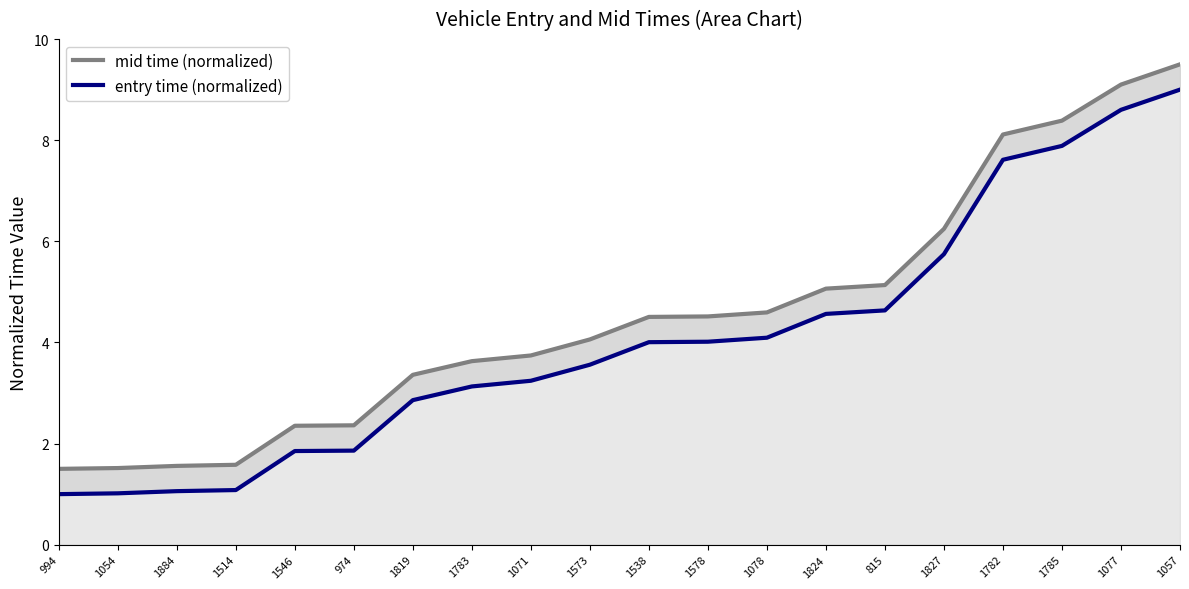

Which series changed the most between 1824 and 1782?

mid time (normalized)